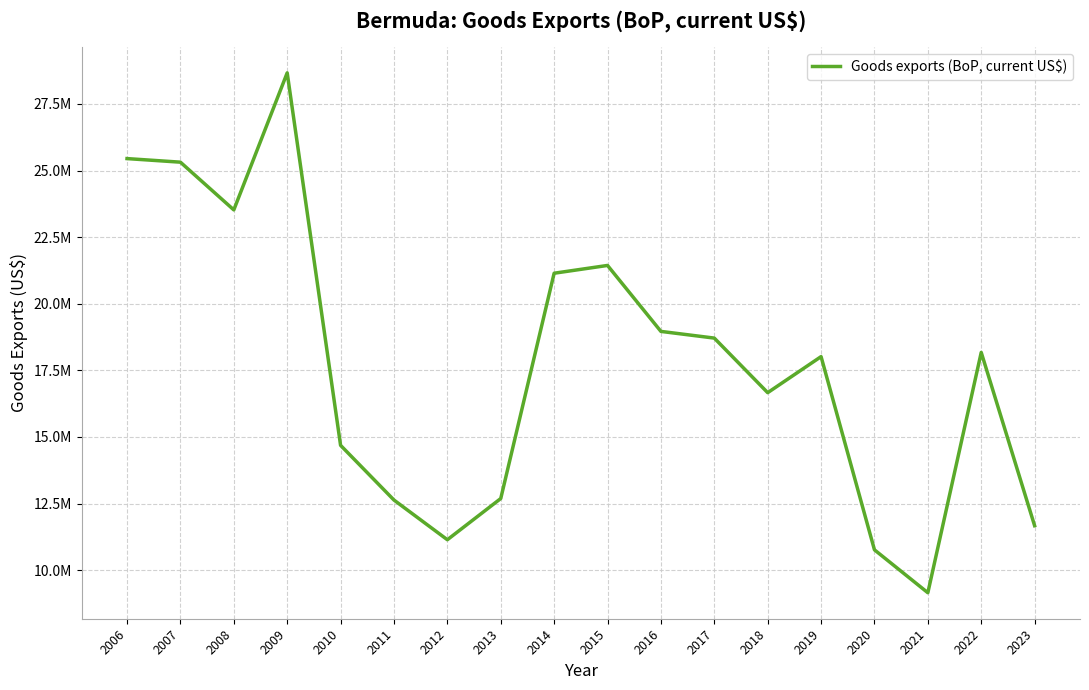

Reading right to left, what are all the values shown in this chart?

2023=11667075.5	2022=18172957.5	2021=9149997.0	2020=10760815.4	2019=18015224.8	2018=16661582.5	2017=18710619.3	2016=18962110.0	2015=21438542.4	2014=21145965.4	2013=12686934.3	2012=11139986.9	2011=12630185.5	2010=14684082.3	2009=28668980.4	2008=23523951.9	2007=25315598.7	2006=25450000.0